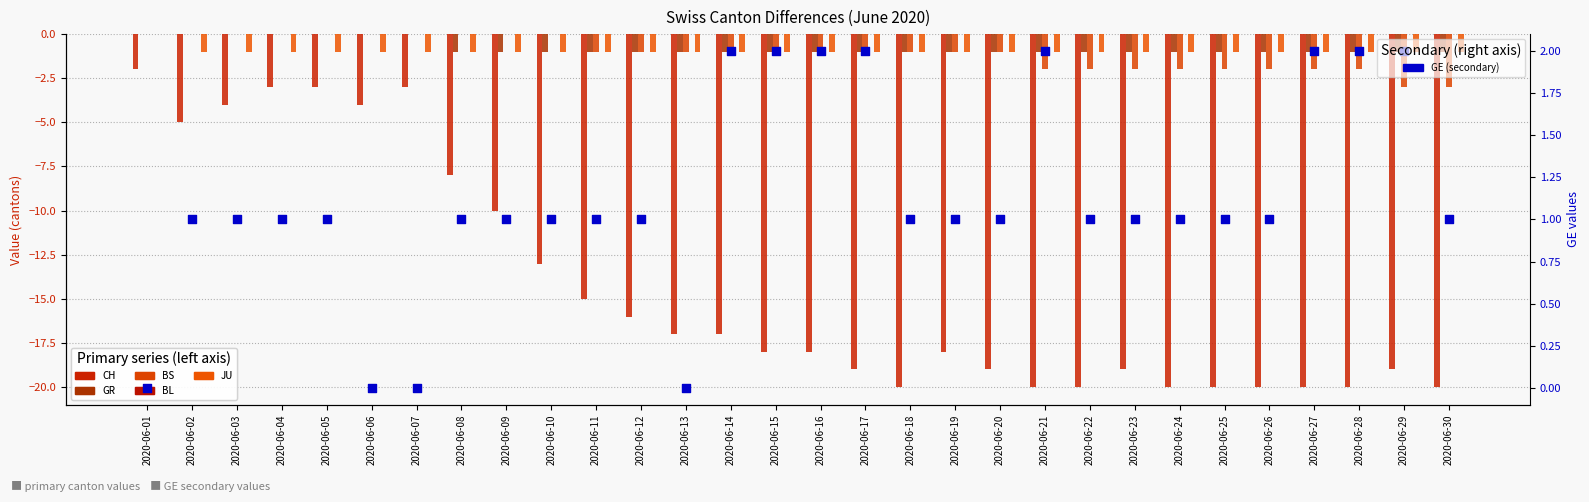

Which series contains the lowest Y value?

CH